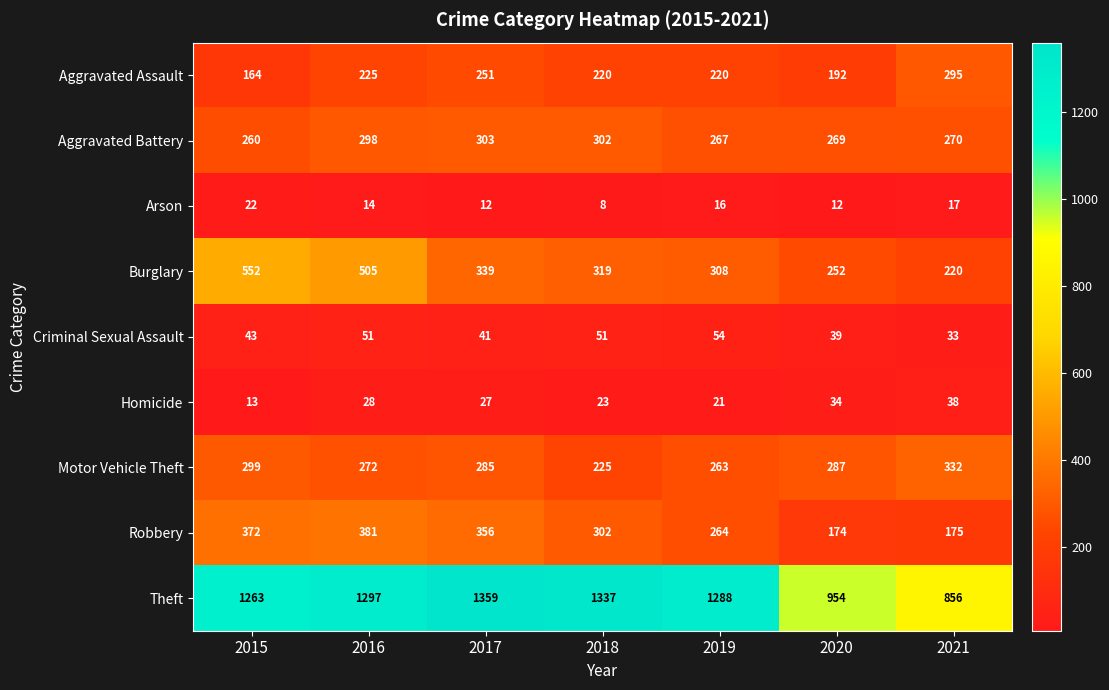

What is the sum of the Aggravated Battery values at 2016 and 2018?

600